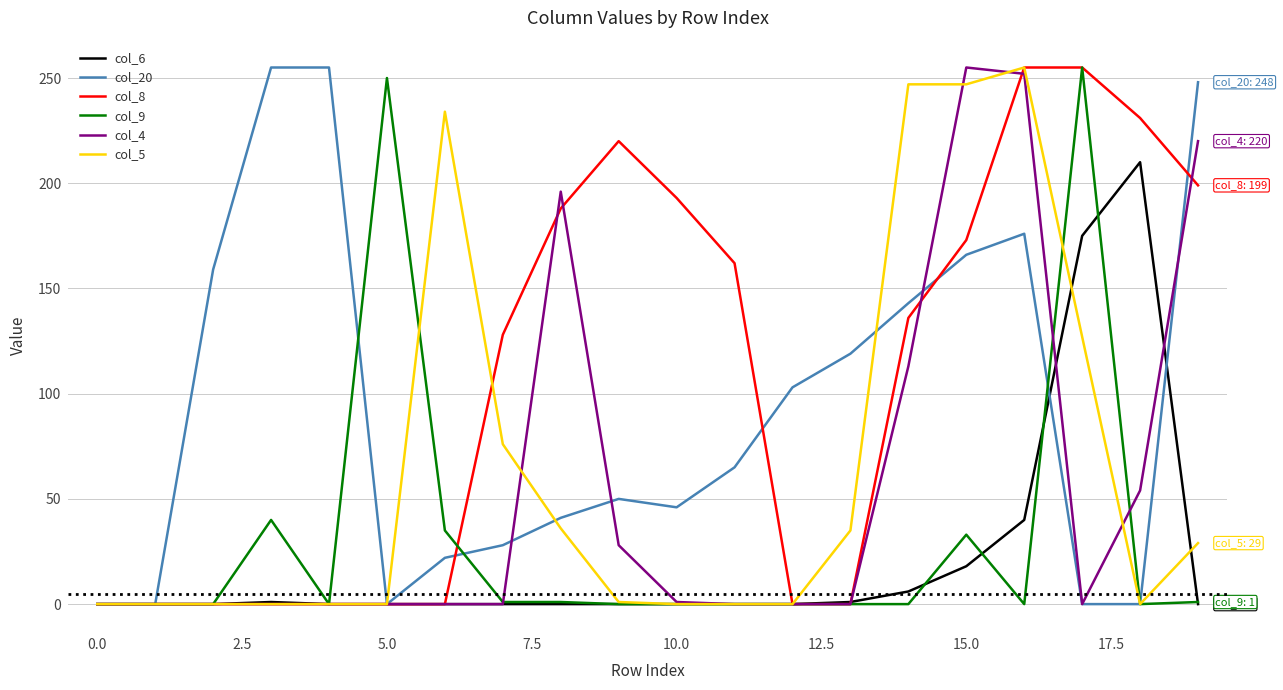

Which series has the largest total across all categories?

col_8